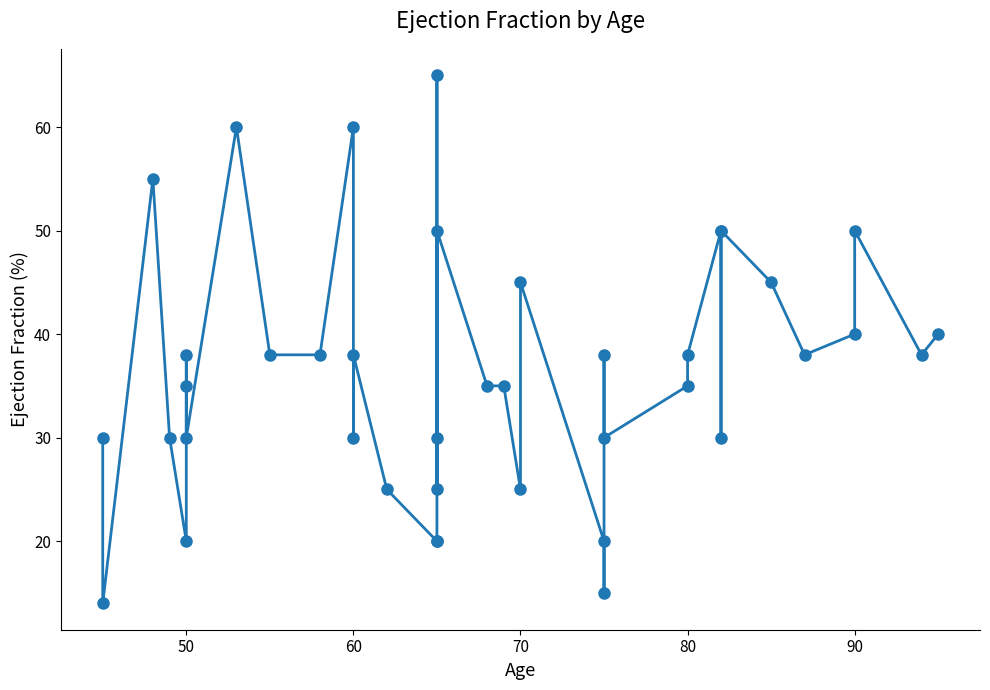

What is the difference between the second highest and second lowest values?

45